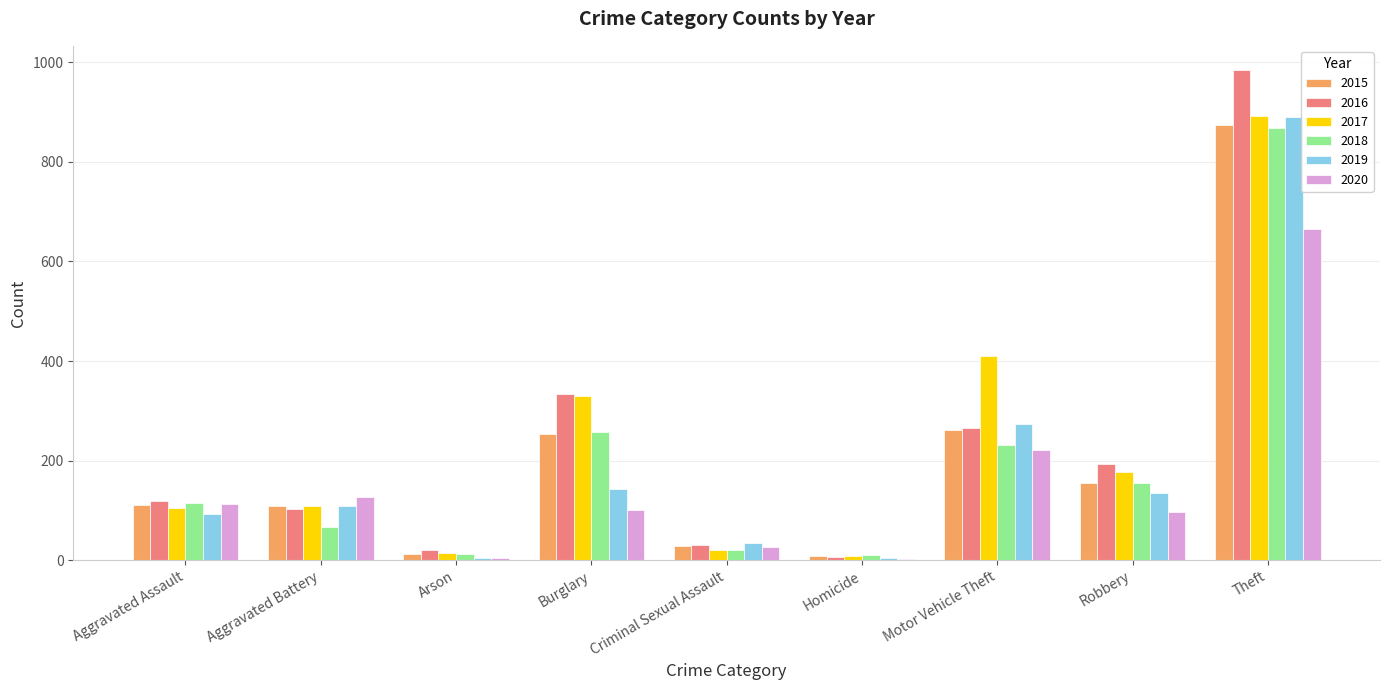

Where is 2019 nearest to the value 448?

Motor Vehicle Theft